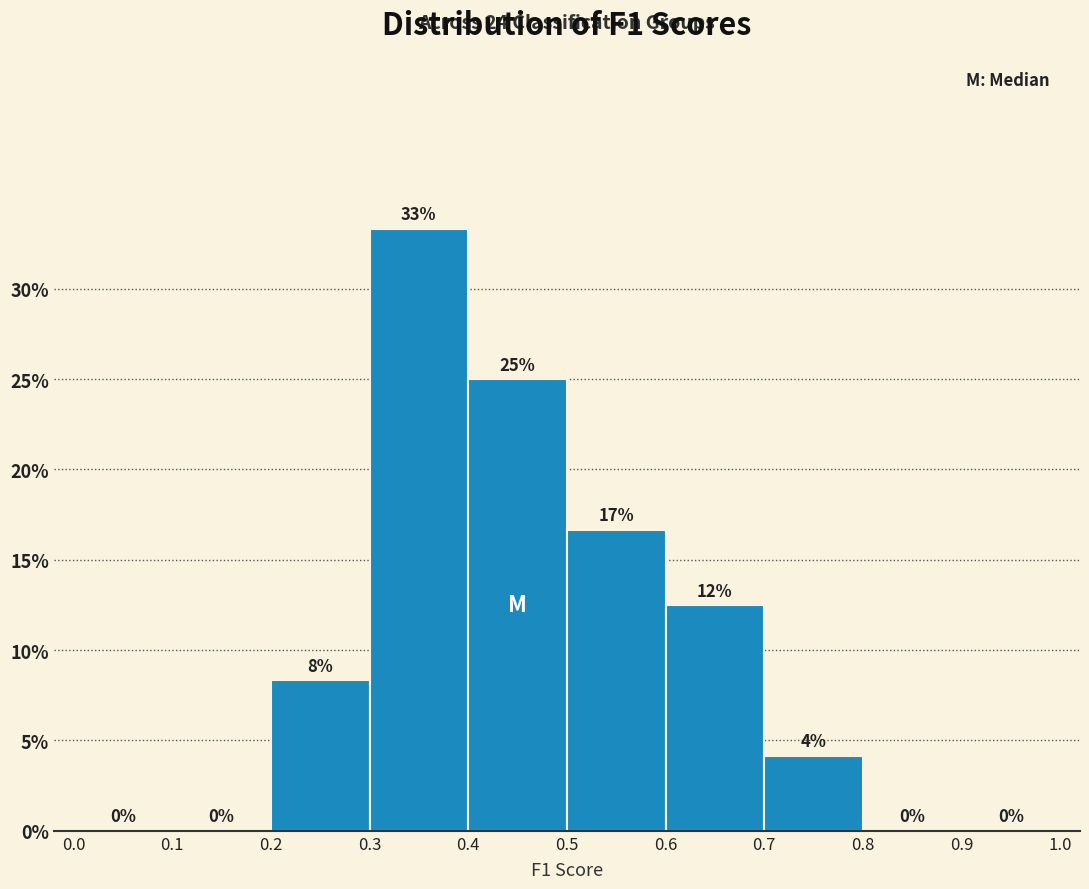

Over which range of the x-axis is the bar tallest?

0.3 to 0.4